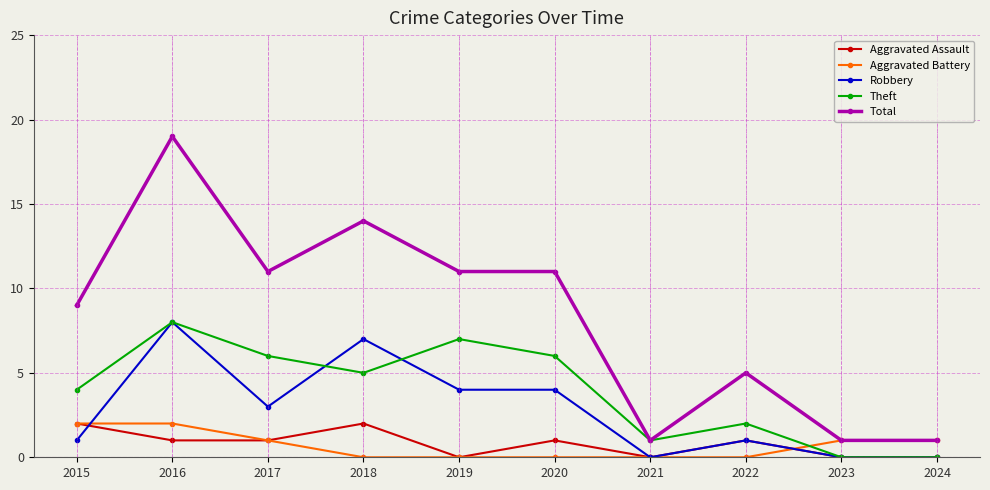

Count the number of data series in this chart.

5